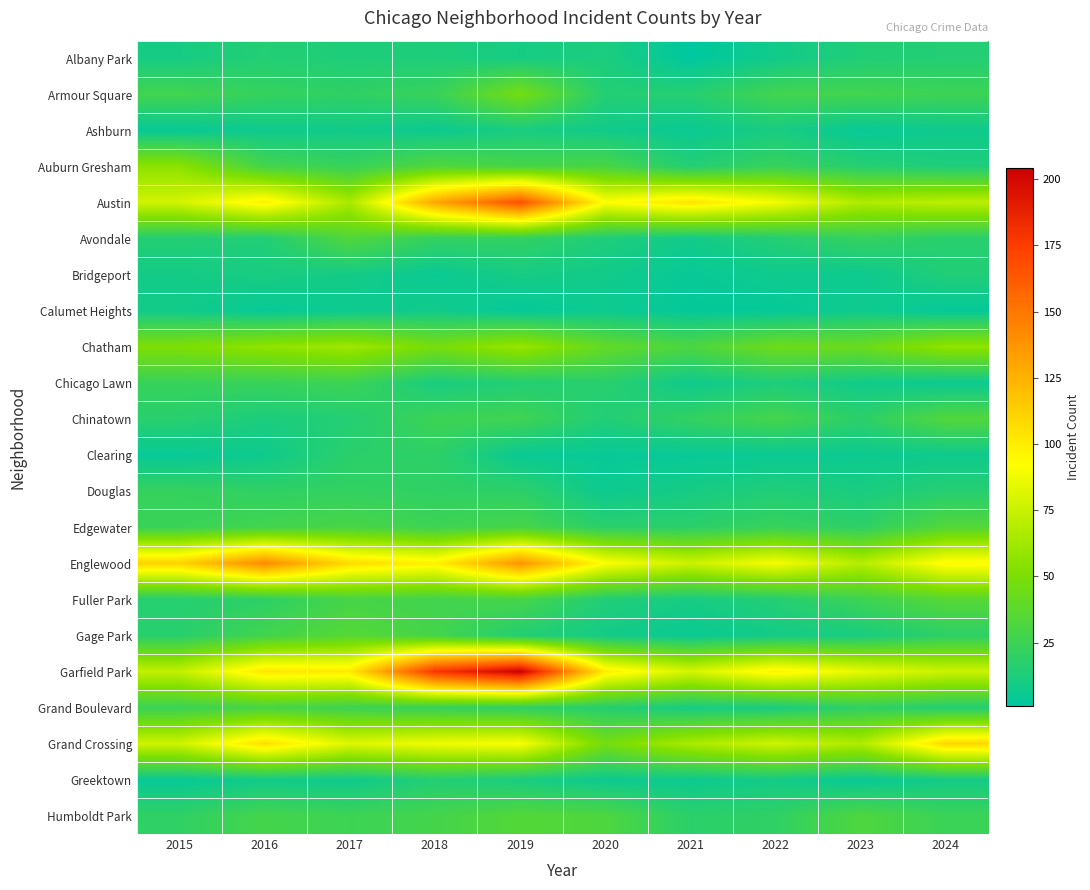

Reading left to right, extract all data points from this chart.

Albany Park: 2015=10	2016=15	2017=13	2018=13	2019=10	2020=12	2021=1	2022=8	2023=14	2024=15
Armour Square: 2015=27	2016=22	2017=20	2018=23	2019=47	2020=15	2021=16	2022=27	2023=27	2024=25
Ashburn: 2015=4	2016=7	2017=8	2018=6	2019=11	2020=8	2021=5	2022=11	2023=4	2024=7
Auburn Gresham: 2015=56	2016=28	2017=23	2018=33	2019=29	2020=30	2021=15	2022=23	2023=16	2024=13
Austin: 2015=78	2016=99	2017=65	2018=130	2019=167	2020=92	2021=104	2022=89	2023=67	2024=71
Avondale: 2015=15	2016=14	2017=33	2018=21	2019=21	2020=13	2021=8	2022=15	2023=22	2024=17
Bridgeport: 2015=9	2016=11	2017=9	2018=5	2019=10	2020=8	2021=4	2022=7	2023=6	2024=14
Calumet Heights: 2015=8	2016=4	2017=6	2018=8	2019=3	2020=6	2021=3	2022=3	2023=7	2024=3
Chatham: 2015=51	2016=57	2017=62	2018=48	2019=60	2020=40	2021=31	2022=44	2023=43	2024=57
Chicago Lawn: 2015=23	2016=23	2017=25	2018=11	2019=15	2020=17	2021=7	2022=13	2023=8	2024=6
Chinatown: 2015=17	2016=12	2017=15	2018=25	2019=26	2020=14	2021=21	2022=28	2023=18	2024=33
Clearing: 2015=4	2016=7	2017=18	2018=19	2019=5	2020=4	2021=4	2022=5	2023=6	2024=7
Douglas: 2015=22	2016=20	2017=21	2018=20	2019=19	2020=6	2021=10	2022=14	2023=11	2024=16
Edgewater: 2015=24	2016=27	2017=30	2018=25	2019=29	2020=18	2021=18	2022=23	2023=19	2024=34
Englewood: 2015=111	2016=142	2017=107	2018=98	2019=138	2020=92	2021=76	2022=90	2023=69	2024=95
Fuller Park: 2015=16	2016=19	2017=29	2018=27	2019=29	2020=14	2021=10	2022=15	2023=25	2024=35
Gage Park: 2015=17	2016=27	2017=35	2018=28	2019=15	2020=9	2021=5	2022=9	2023=11	2024=19
Garfield Park: 2015=73	2016=103	2017=101	2018=178	2019=204	2020=100	2021=79	2022=98	2023=85	2024=76
Grand Boulevard: 2015=24	2016=29	2017=25	2018=22	2019=19	2020=16	2021=10	2022=11	2023=20	2024=15
Grand Crossing: 2015=77	2016=106	2017=82	2018=88	2019=91	2020=47	2021=66	2022=77	2023=67	2024=109
Greektown: 2015=4	2016=8	2017=7	2018=15	2019=11	2020=6	2021=6	2022=9	2023=4	2024=9
Humboldt Park: 2015=20	2016=28	2017=25	2018=28	2019=34	2020=32	2021=18	2022=20	2023=32	2024=24